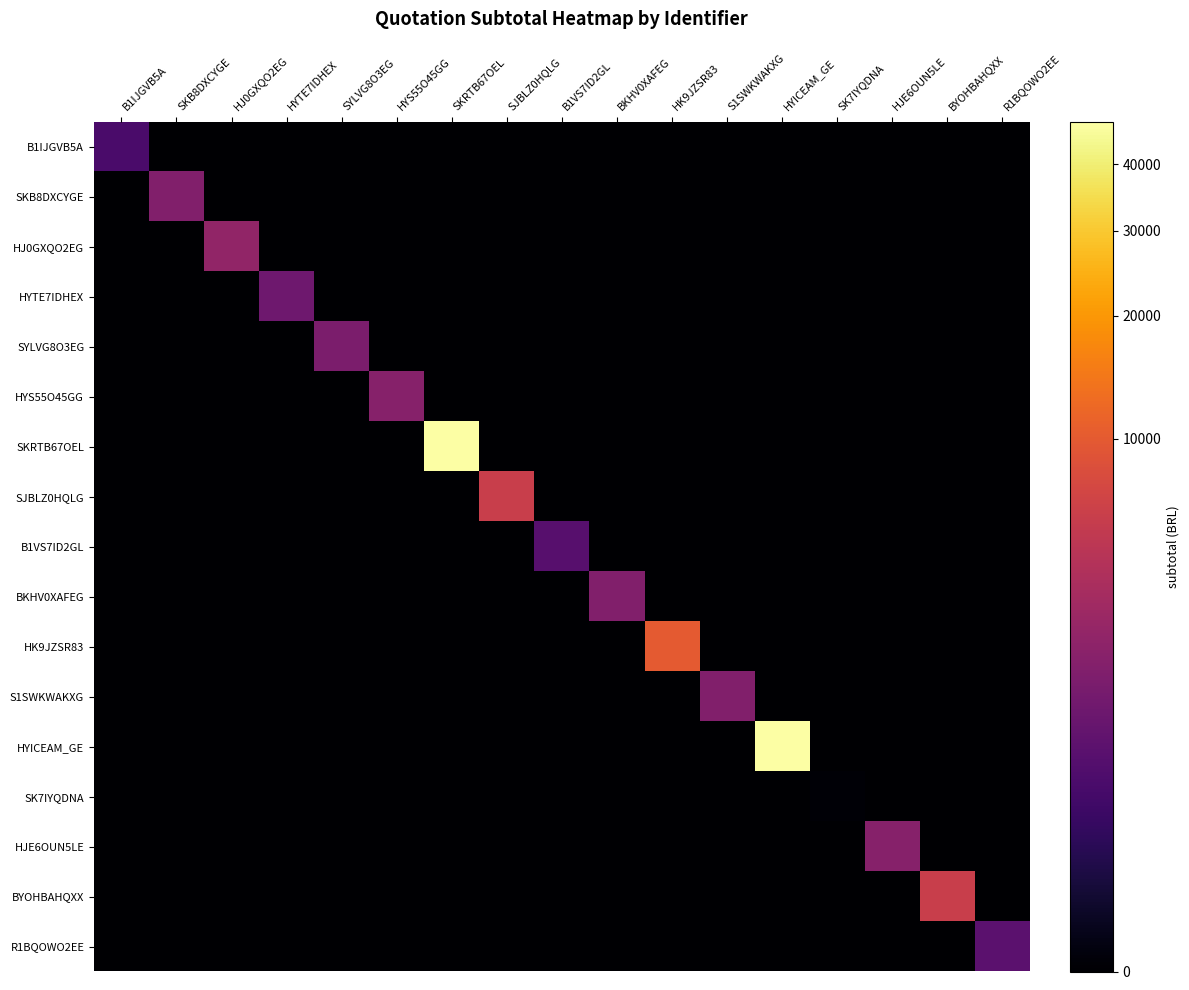

What is the total value across all series at HYICEAM_GE?

47370.0